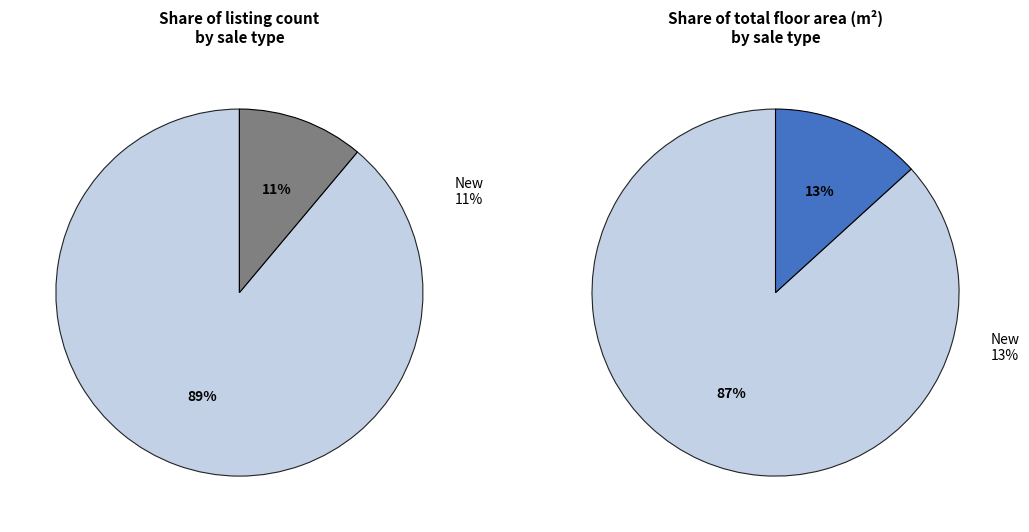

Does any single category account for the majority?

Yes